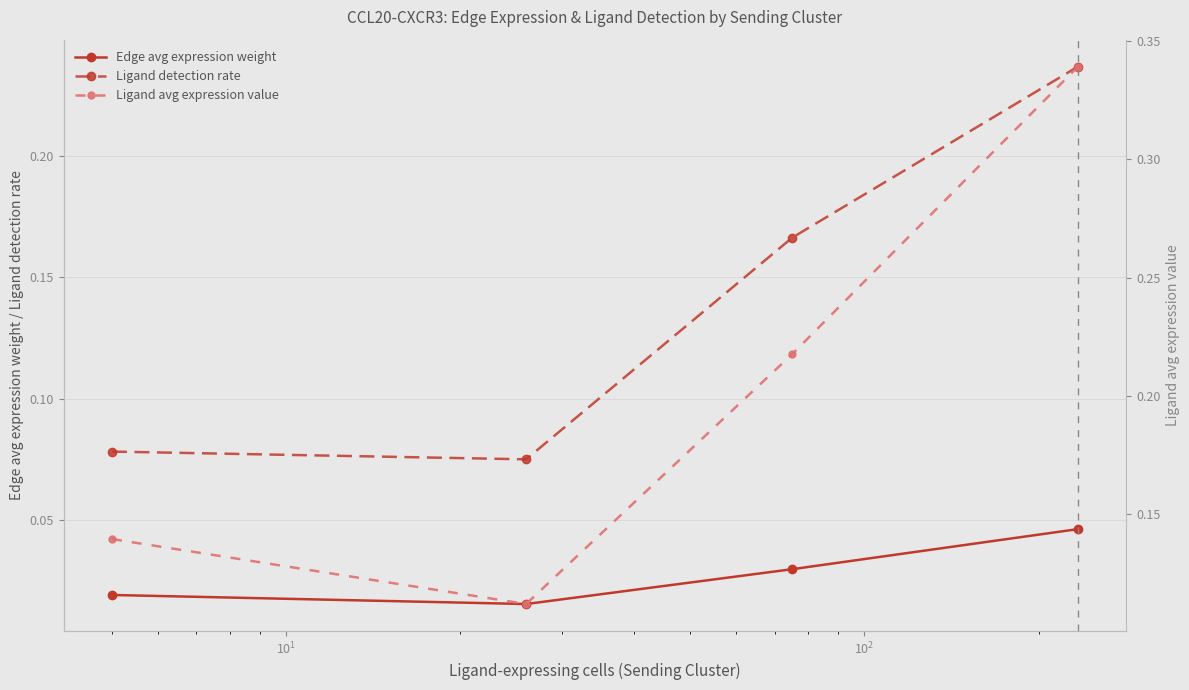

At how many categories does at least one series exceed 0?

4